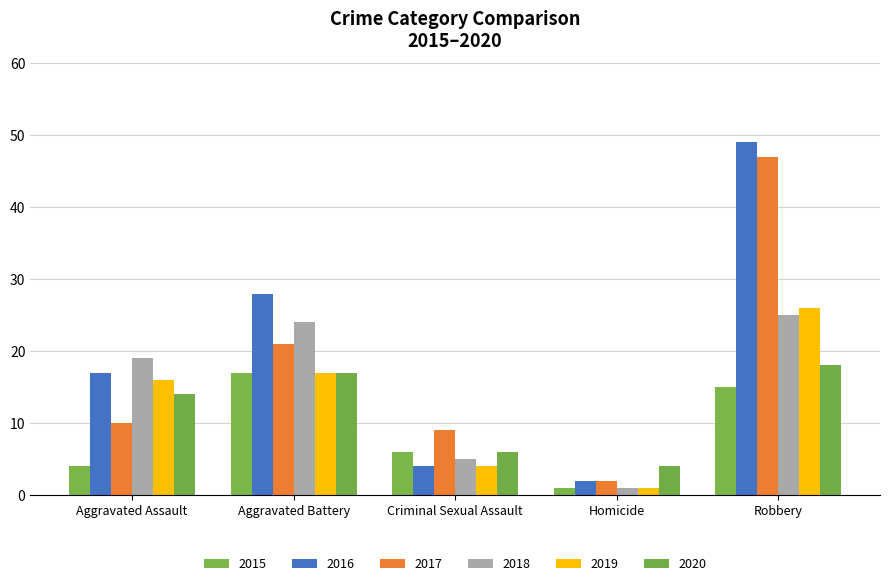

At which label is 2016 closest to 25?

Aggravated Battery